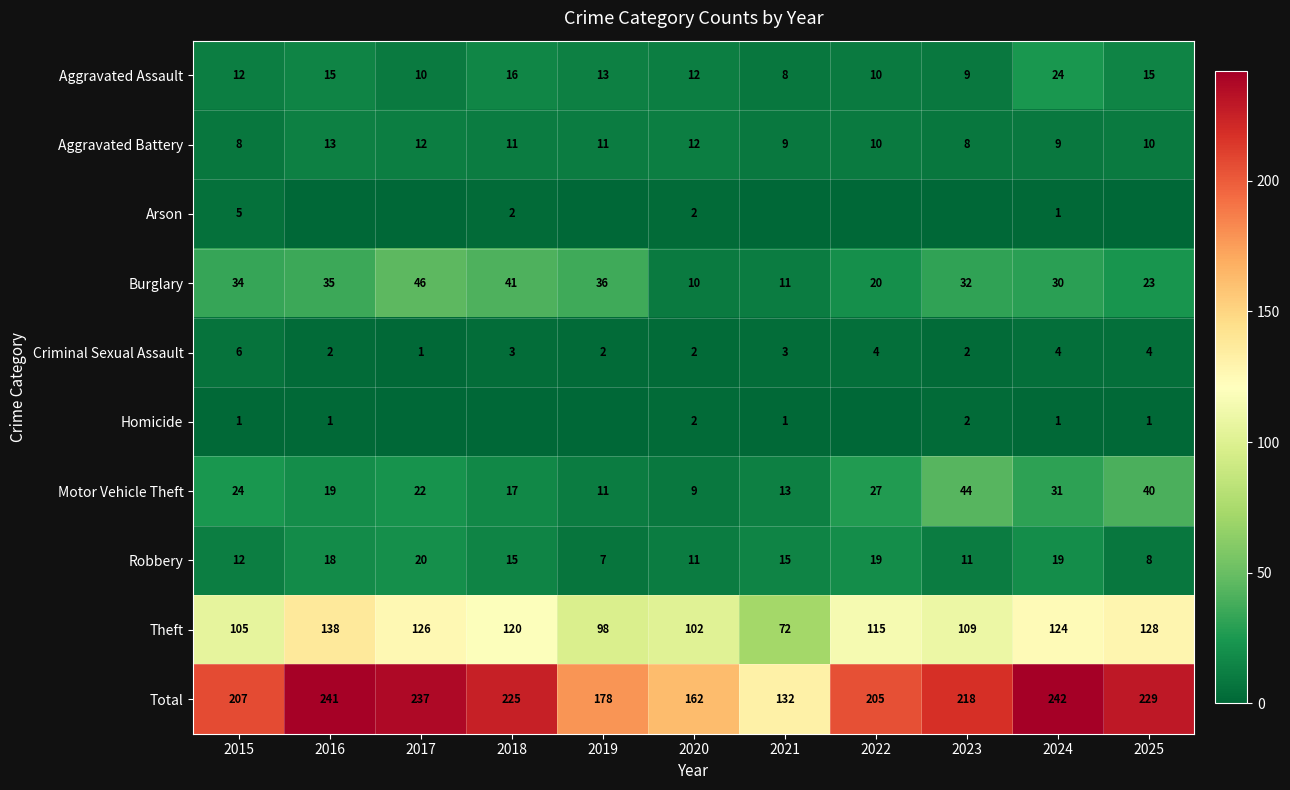

What is the difference between the maximum and second lowest values in the Total series?

80